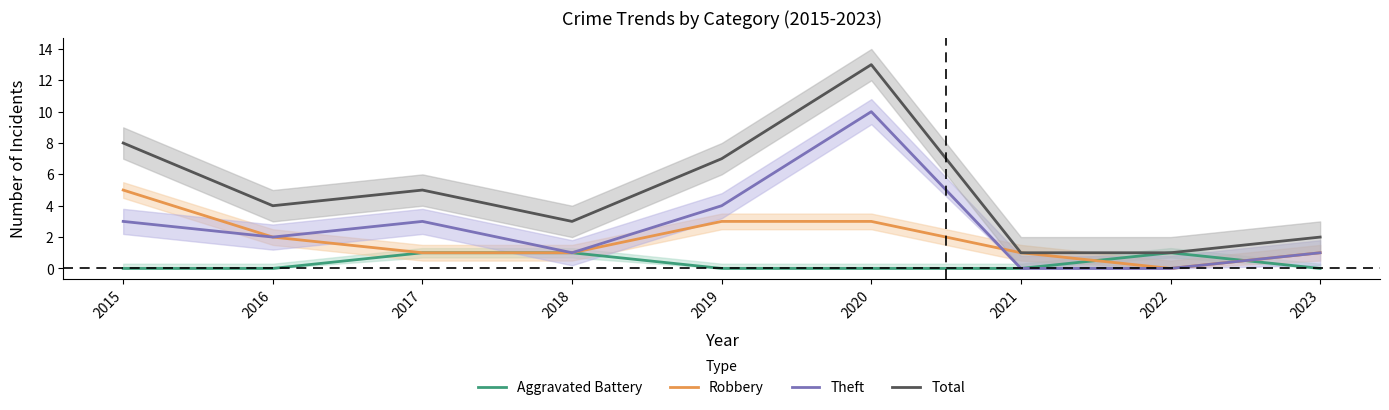

At which label does Total reach its minimum?

2021